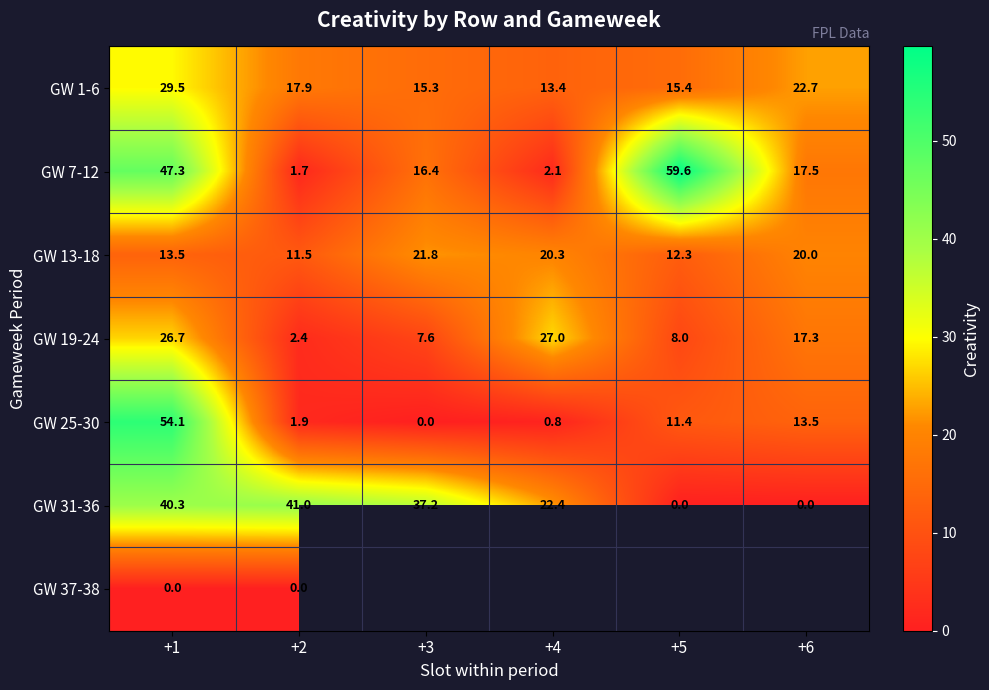

Is the value of GW 1-6 at +5 greater than the value of GW 31-36 at +4?

No